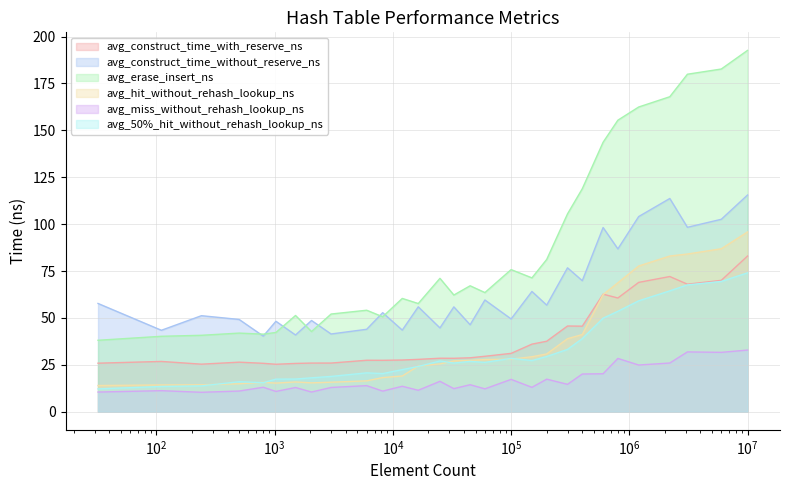

Does the chart have visible grid lines?

Yes